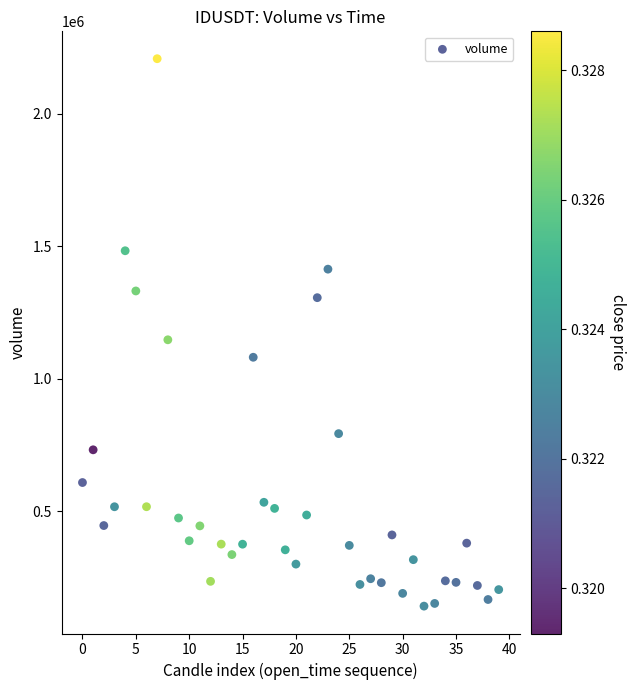

What Y value in the scatter plot is closest to 1175376?

1147582